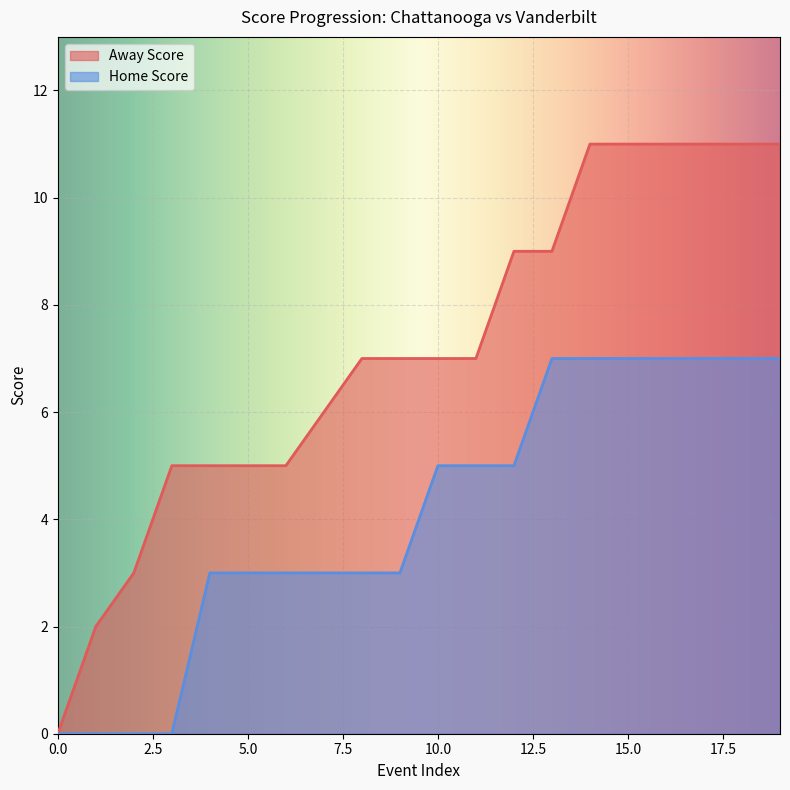

True or false: Away Score and Home Score intersect in this chart.

False